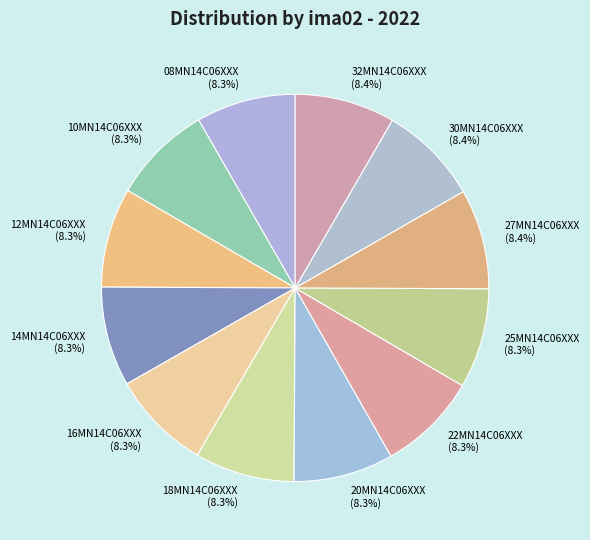

How many slices are in this pie chart?

12